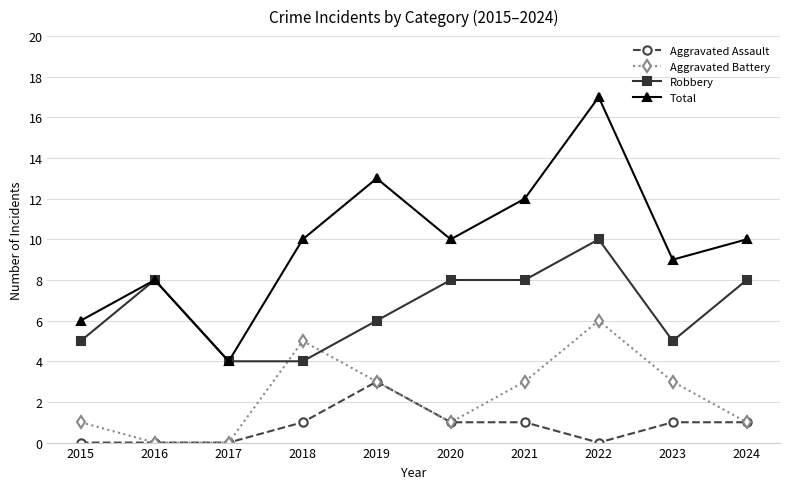

The value of Total at 2020 is 10. True or false?

True